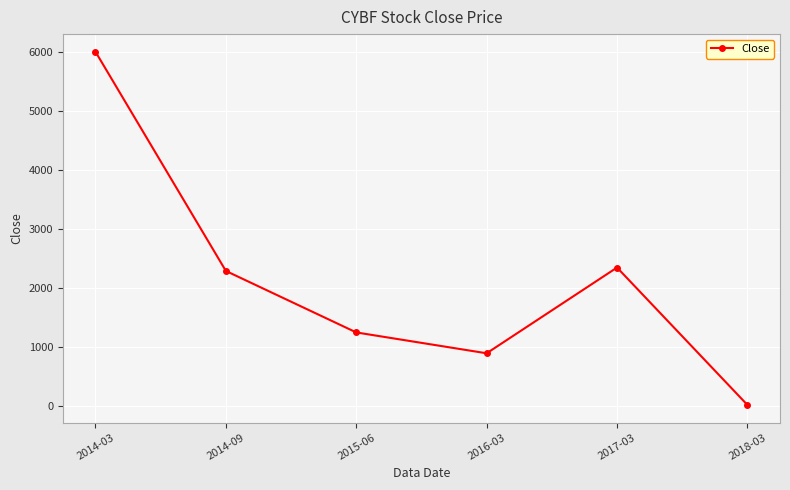

Is it true that the value at 2015-06 is 506.9?

False